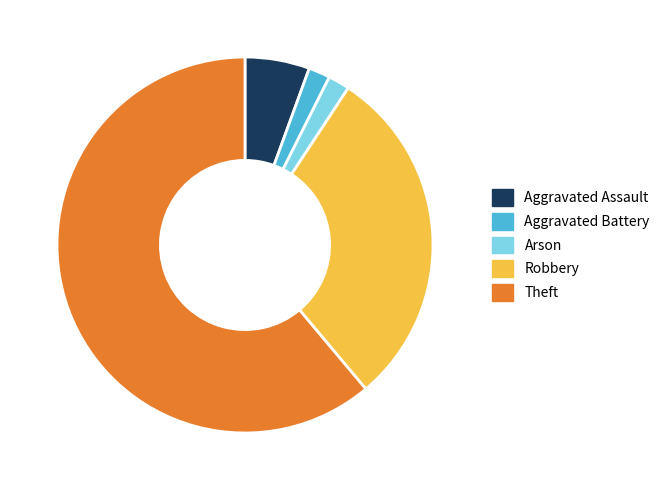

Is the sum of Arson and Aggravated Battery greater than half?

No